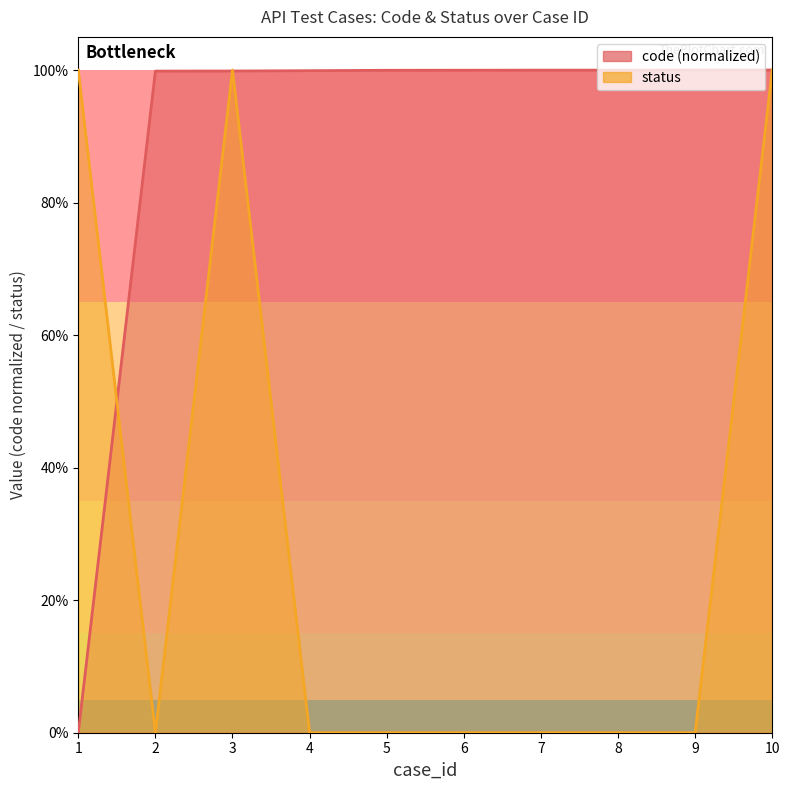

Is it true that code equals 1.0 at 9?

True